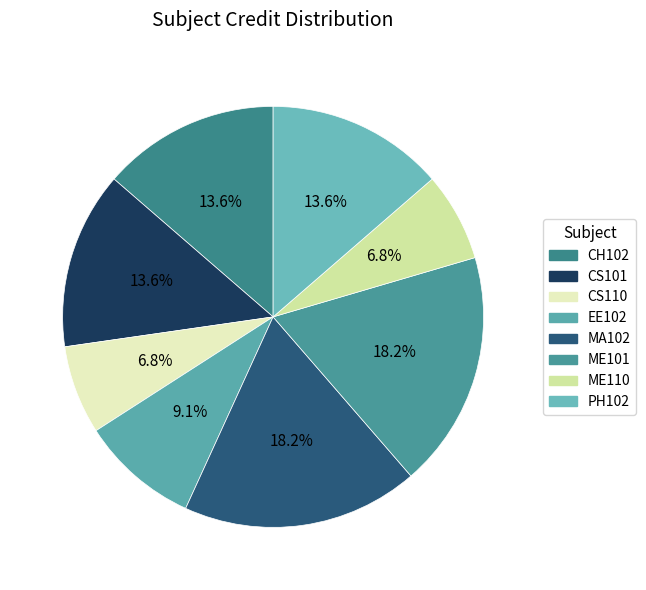

To the nearest percent, what percentage of the pie is PH102?

14%